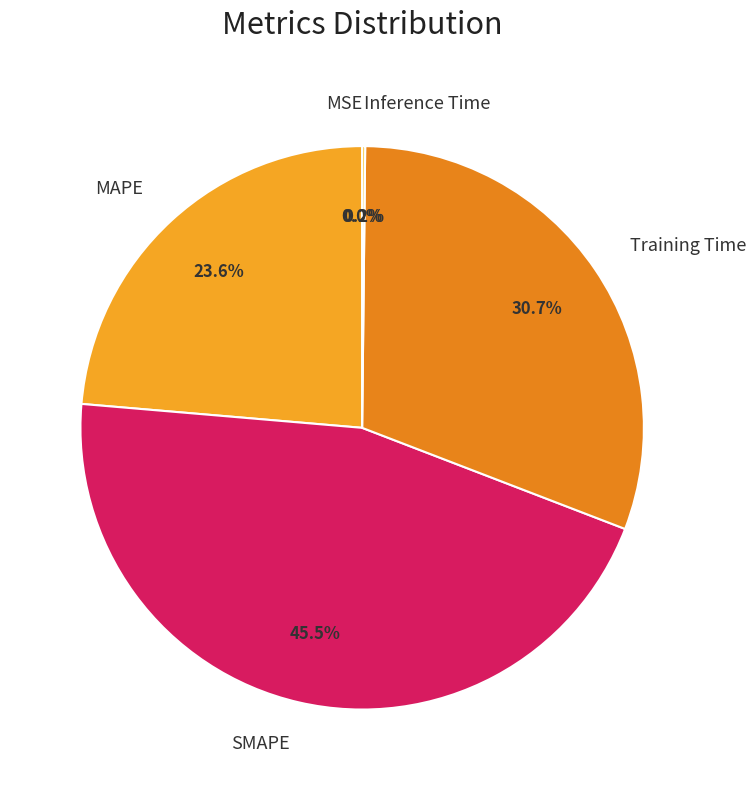

Is MAPE the majority of the pie?

No